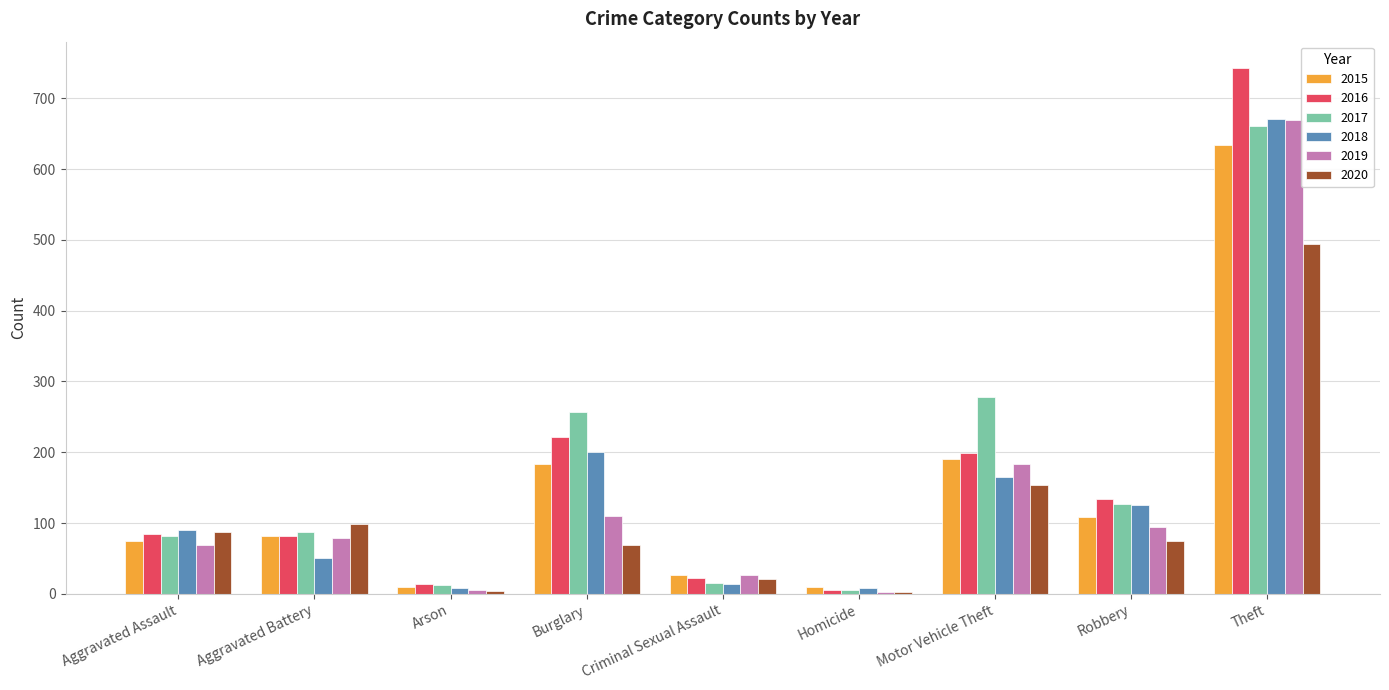

Which series changed the most between Burglary and Theft?

2019